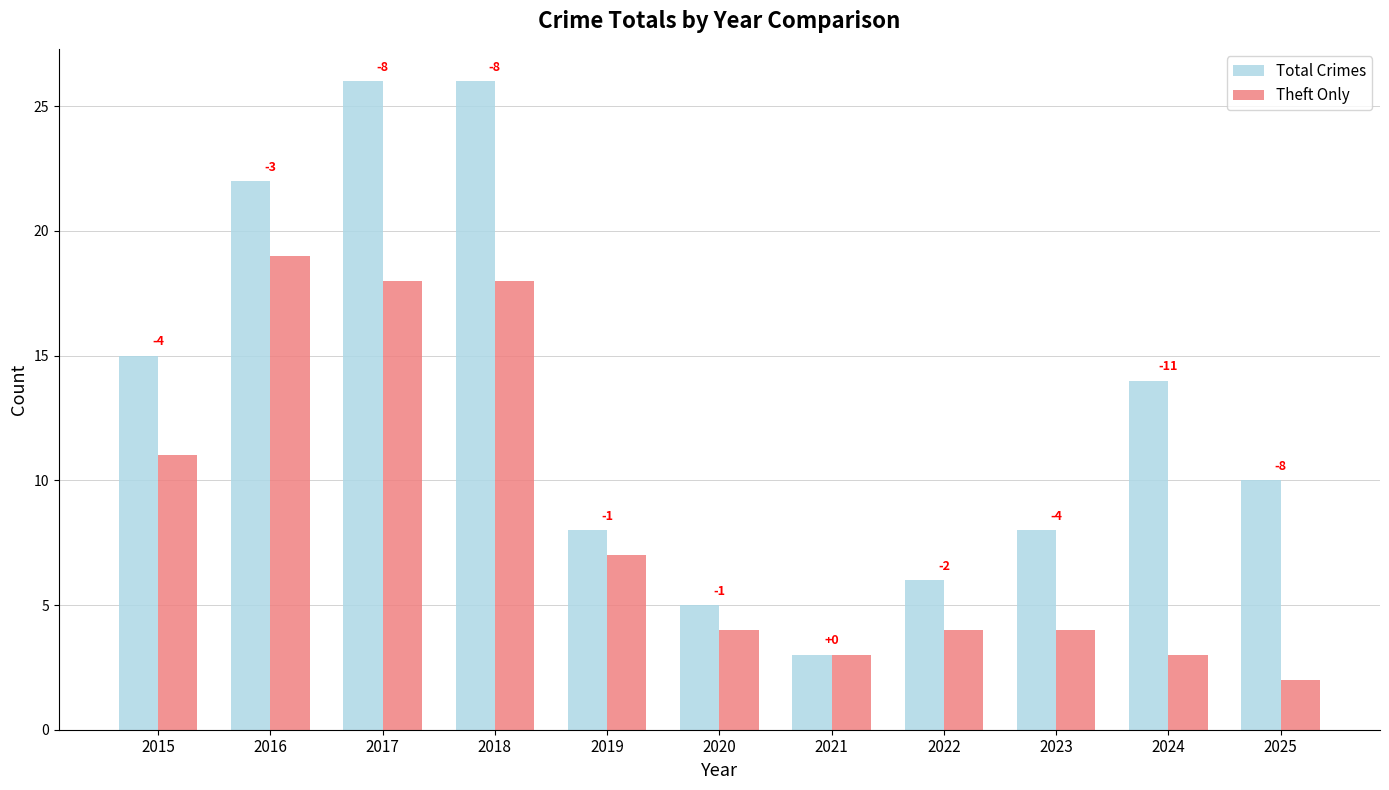

At how many categories does at least one series exceed 15?

3